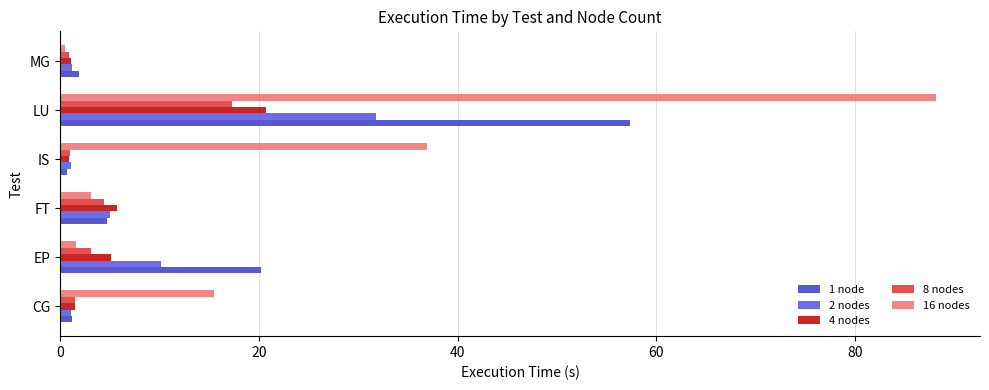

The value of 8 nodes at FT is 4.4. True or false?

True